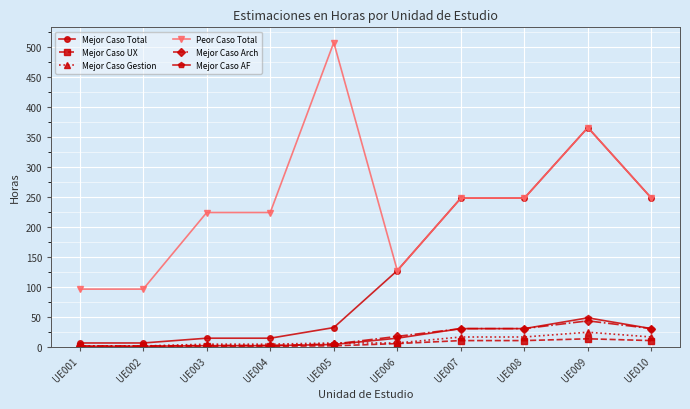

Which series has the widest spread of values?

Peor Caso Total